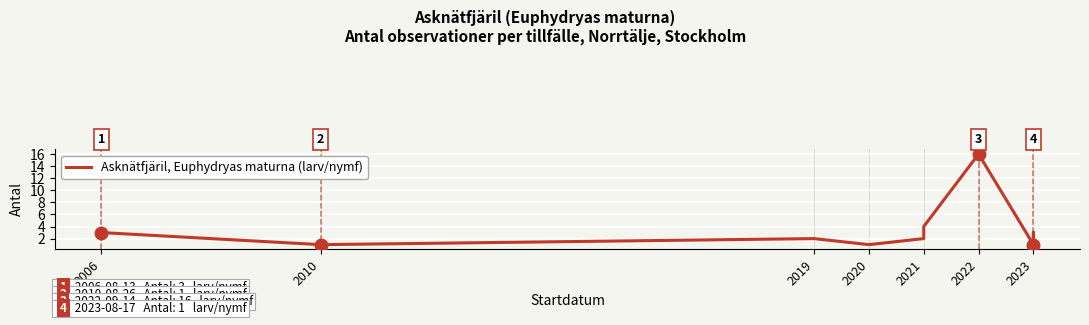

Where is the first local minimum?

2010